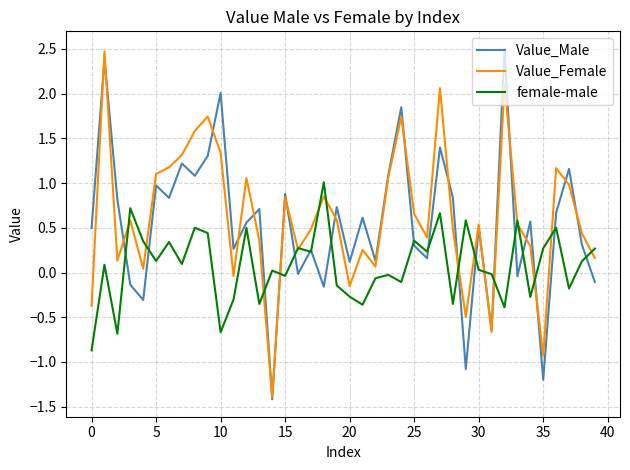

What is the greatest value displayed?

2.5